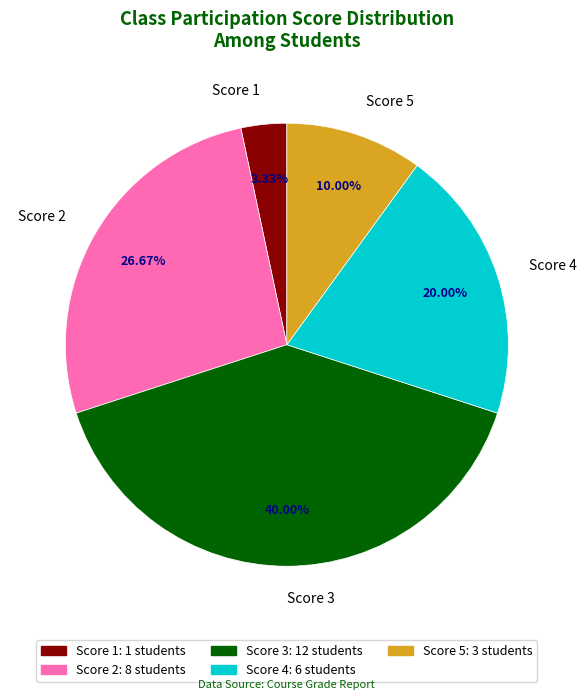

To the nearest percent, what is the difference between the largest and smallest slice percentages?

37%